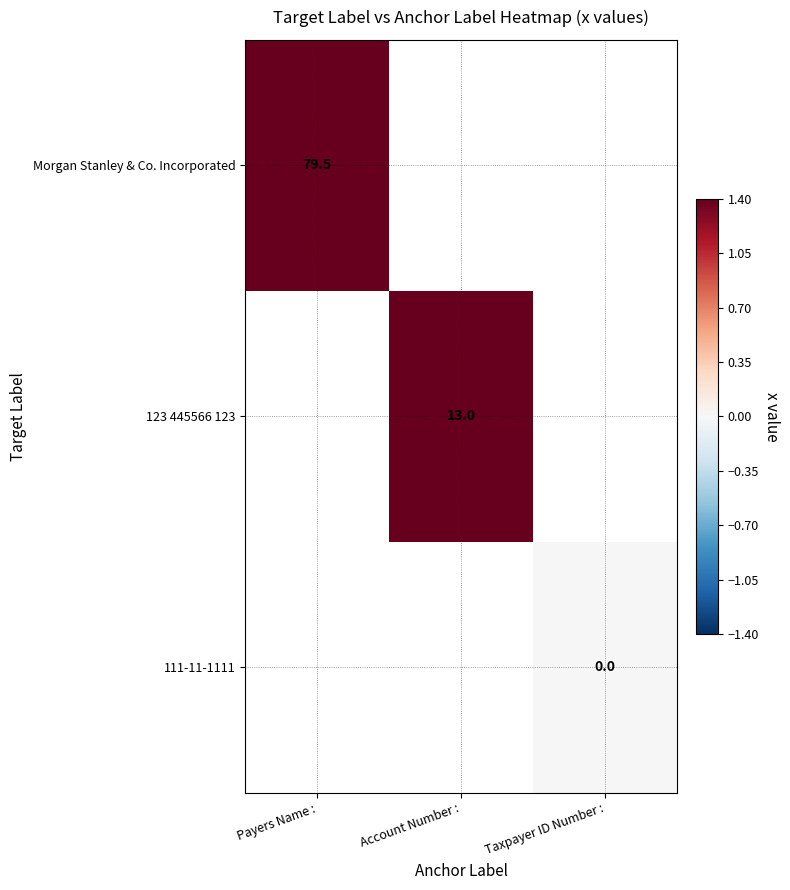

At how many categories does at least one series exceed 24?

1